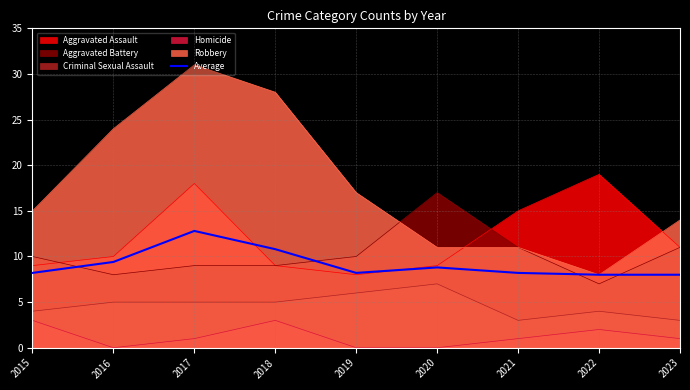

How many categories are shown in the chart?

9